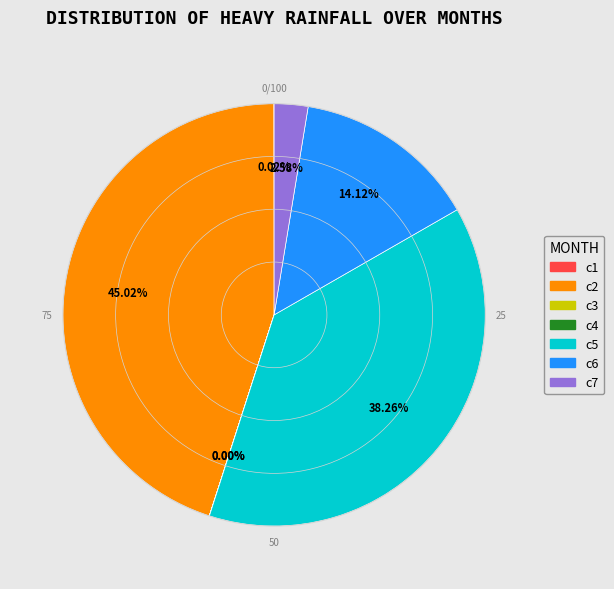

To the nearest percent, what portion does c5 represent?

38%